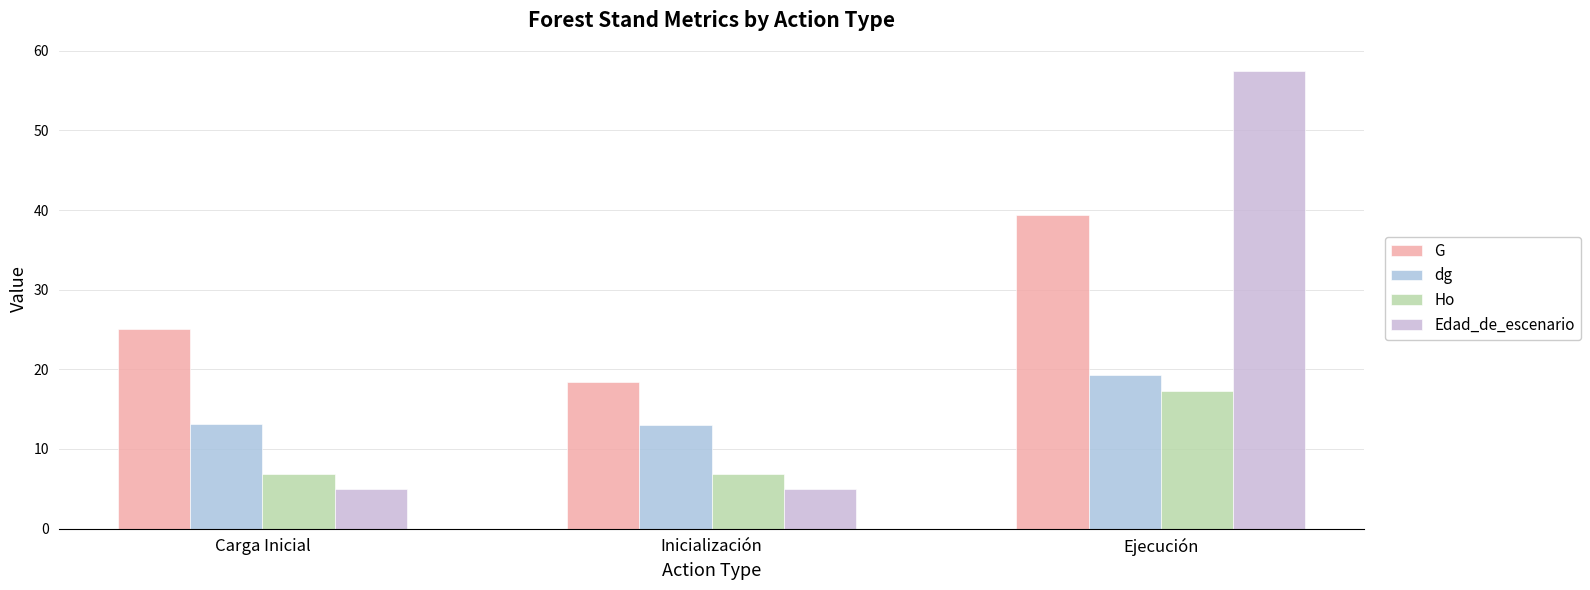

What is the spread (max minus min) of values at Ejecución?

40.2